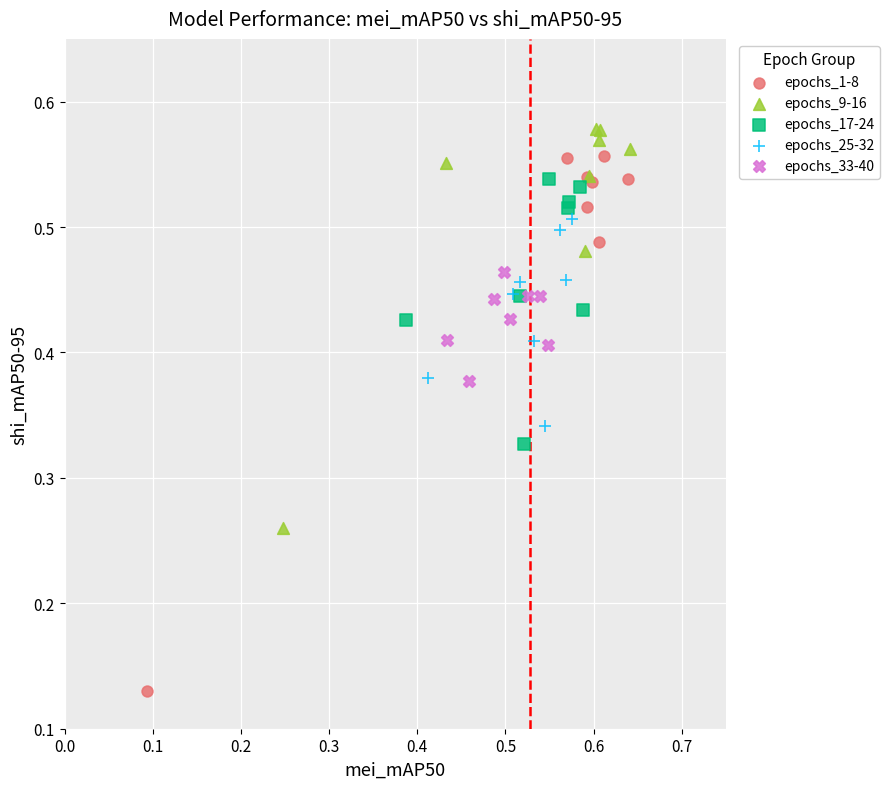

Which series contains the lowest Y value?

epochs_1-8